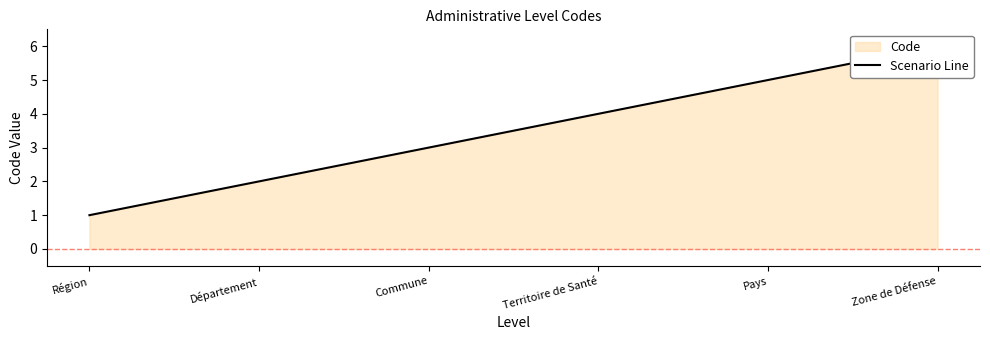

What is the difference between the maximum and second lowest values?

4